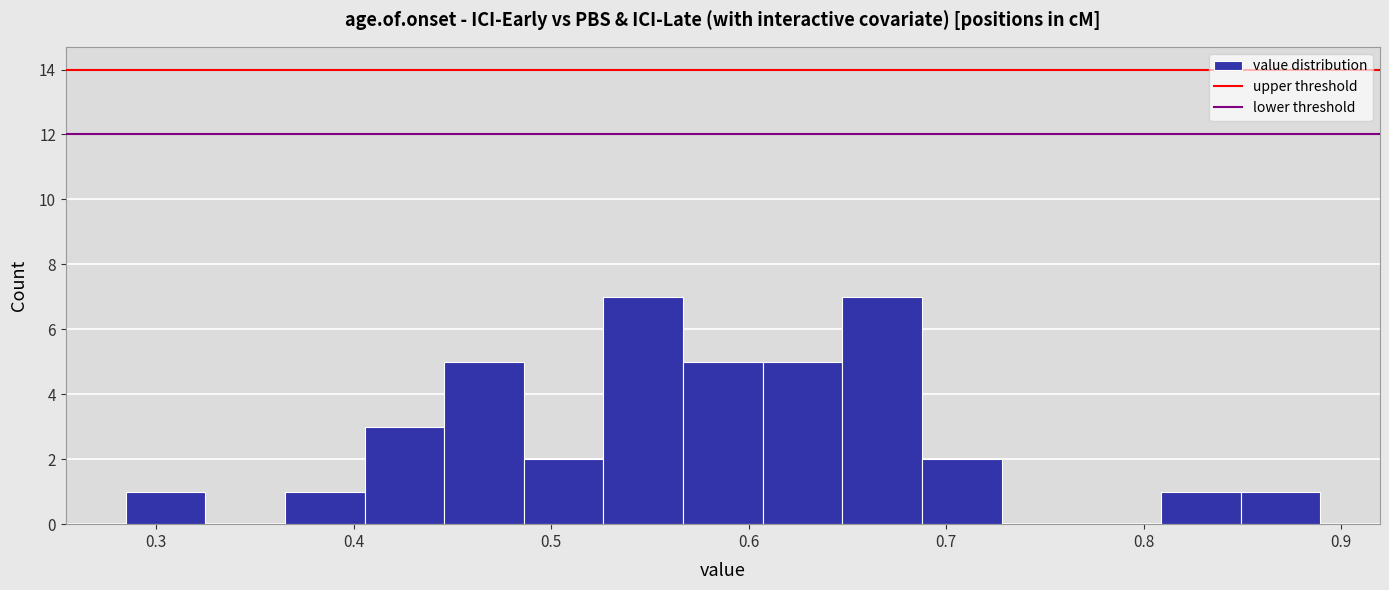

Reading left to right, list every bar in this chart as the range it spans on the x-axis followed by its height. Neither the bar edges nor the heights are printed on the chart, so give them approximately, as read against the axes.

0.28 to 0.32: 1
0.32 to 0.37: 0
0.37 to 0.41: 1
0.41 to 0.45: 3
0.45 to 0.49: 5
0.49 to 0.53: 2
0.53 to 0.57: 7
0.57 to 0.61: 5
0.61 to 0.65: 5
0.65 to 0.69: 7
0.69 to 0.73: 2
0.73 to 0.77: 0
0.77 to 0.81: 0
0.81 to 0.85: 1
0.85 to 0.89: 1